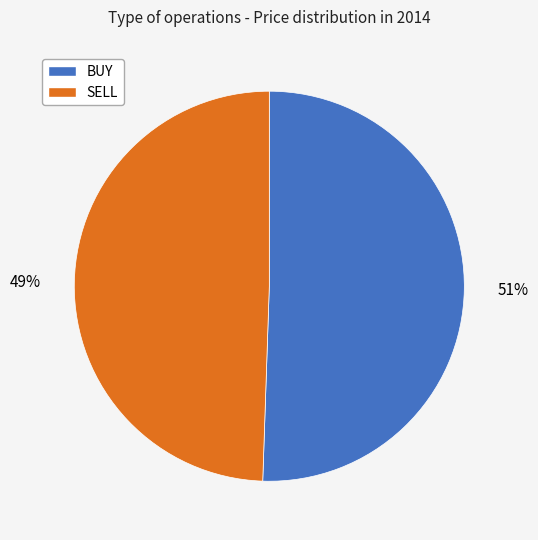

Combined, do SELL and BUY account for over 50%?

Yes